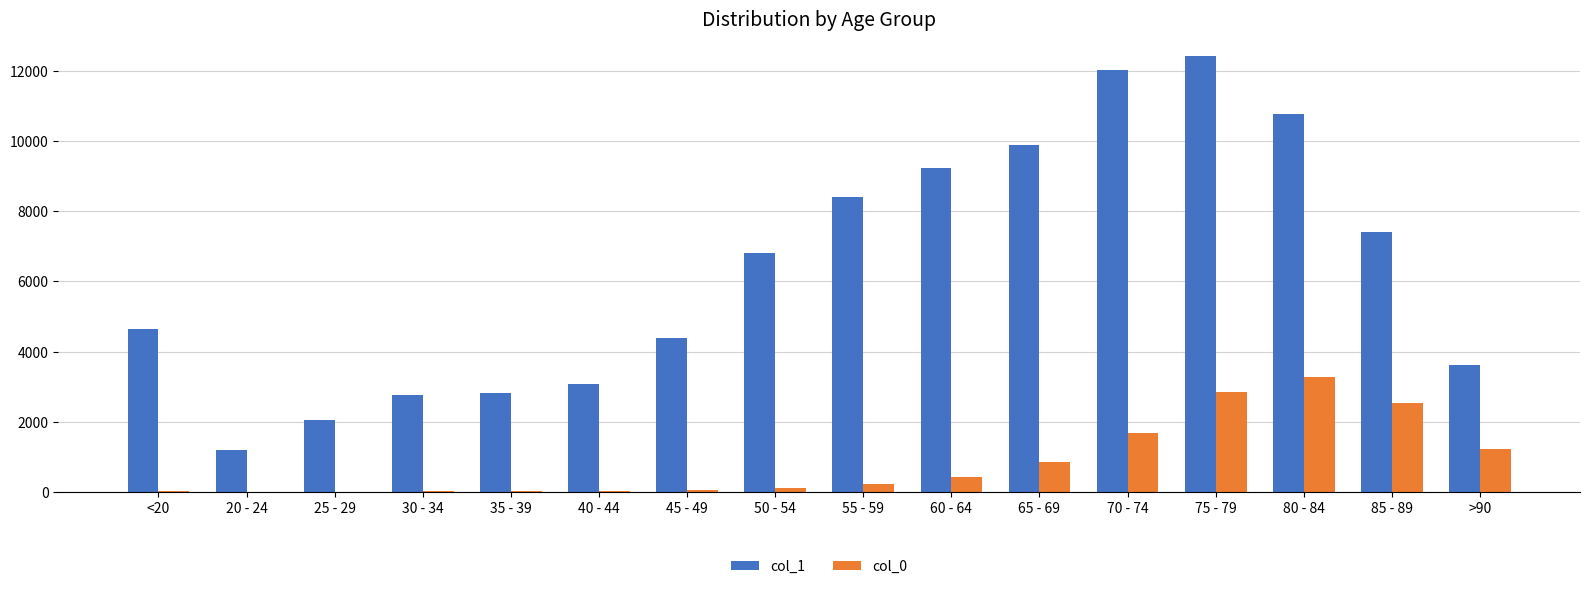

Is the value of col_1 at 50 - 54 greater than the value of col_0 at >90?

Yes